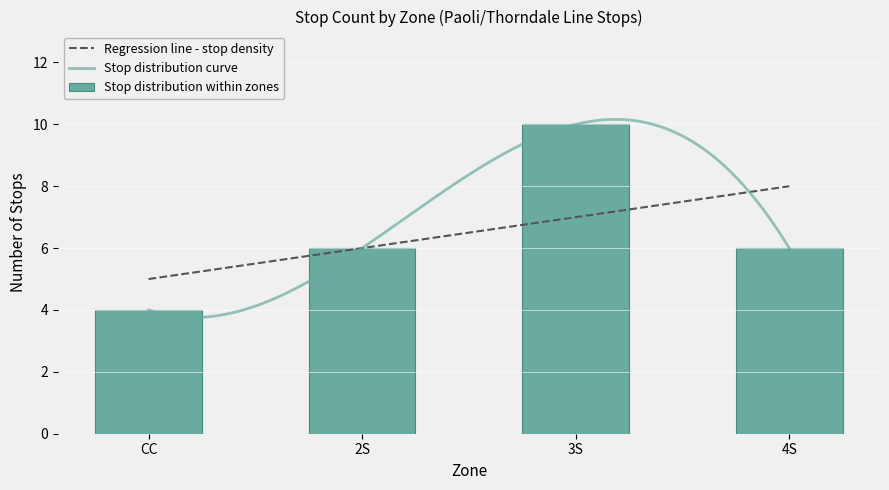

Are the bars horizontal?

No